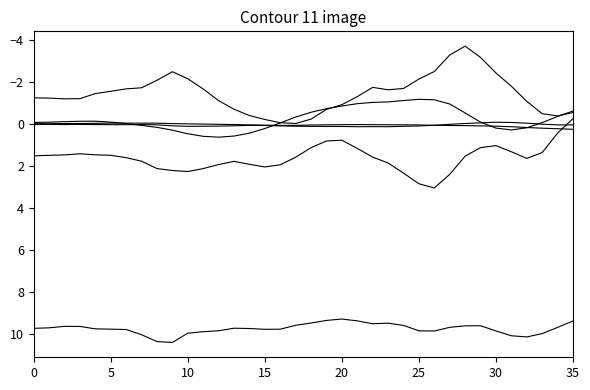

Does the chart display data point markers on the line(s)?

No